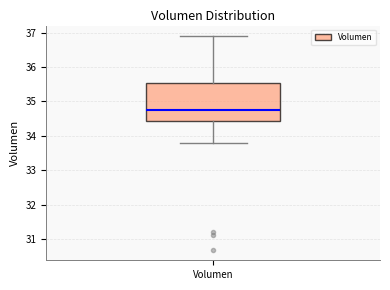

Where does the median line of the box for Volumen sit on the y-axis? The values are not printed on the chart, so give them approximately, as read against the axis.

34.8